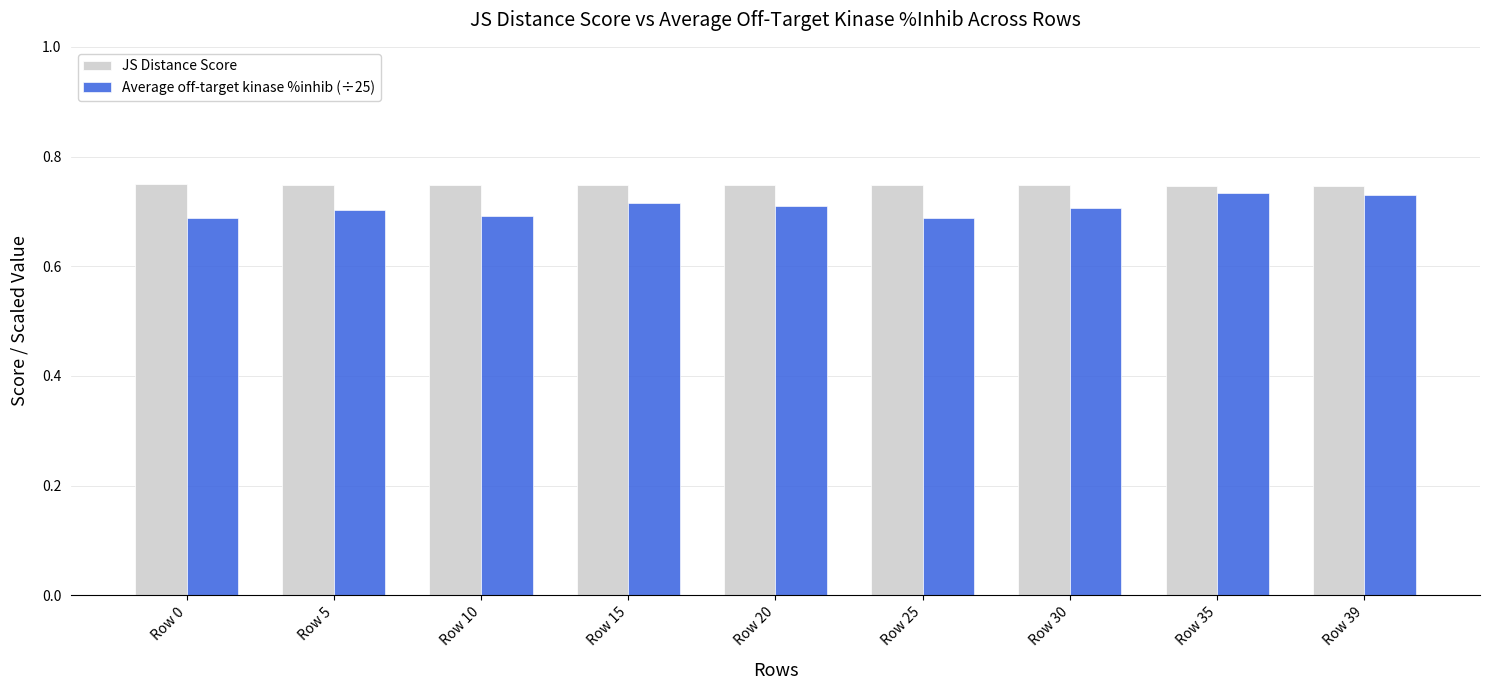

What is the total value across all series at Row 15?

1.5